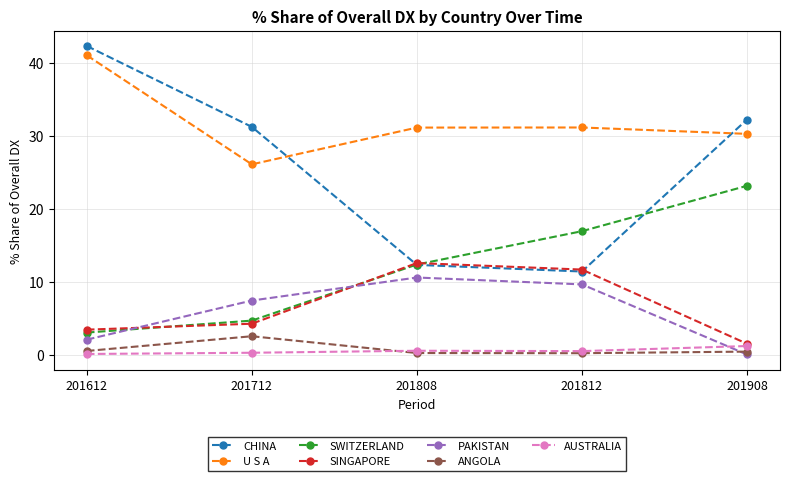

Does the chart have visible grid lines?

Yes